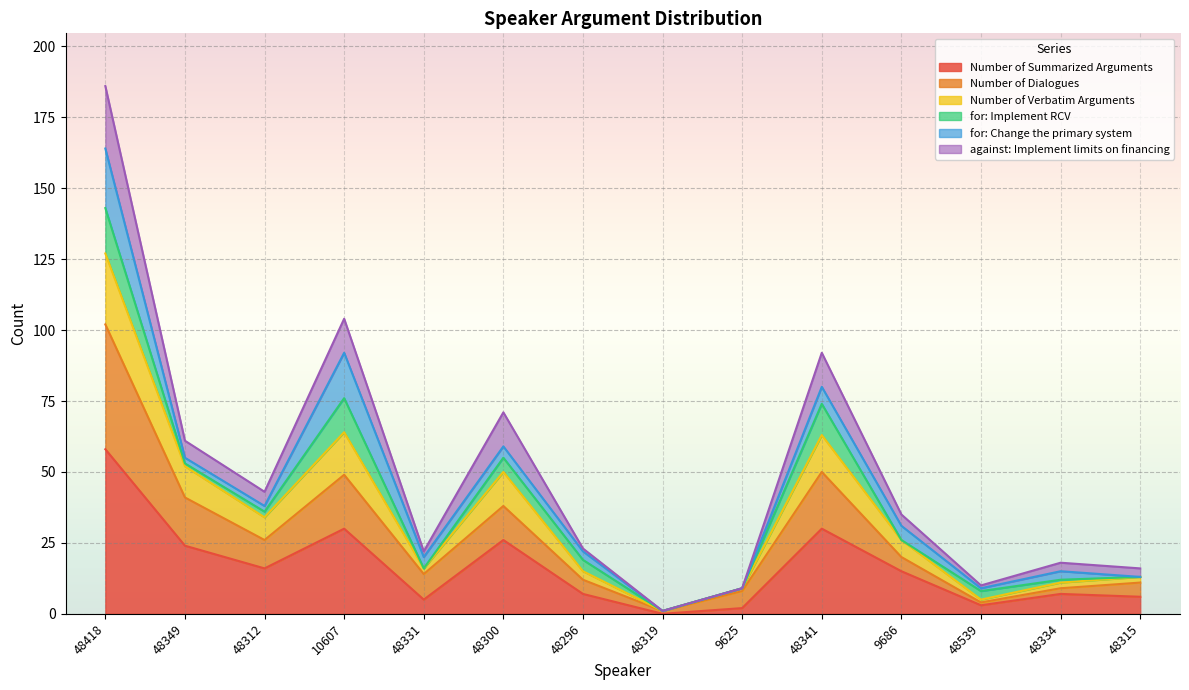

How many values in the Number of Summarized Arguments series are below 15?

7